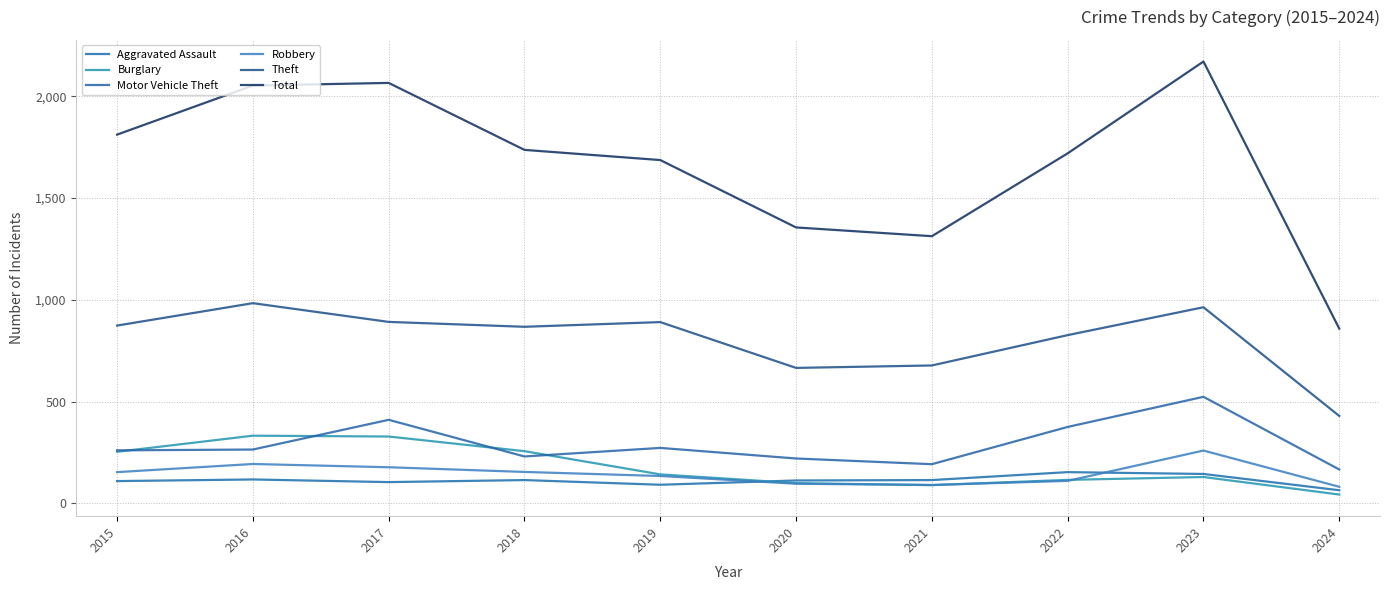

In Theft, how many points are higher than both neighbors (excluding endpoints)?

3